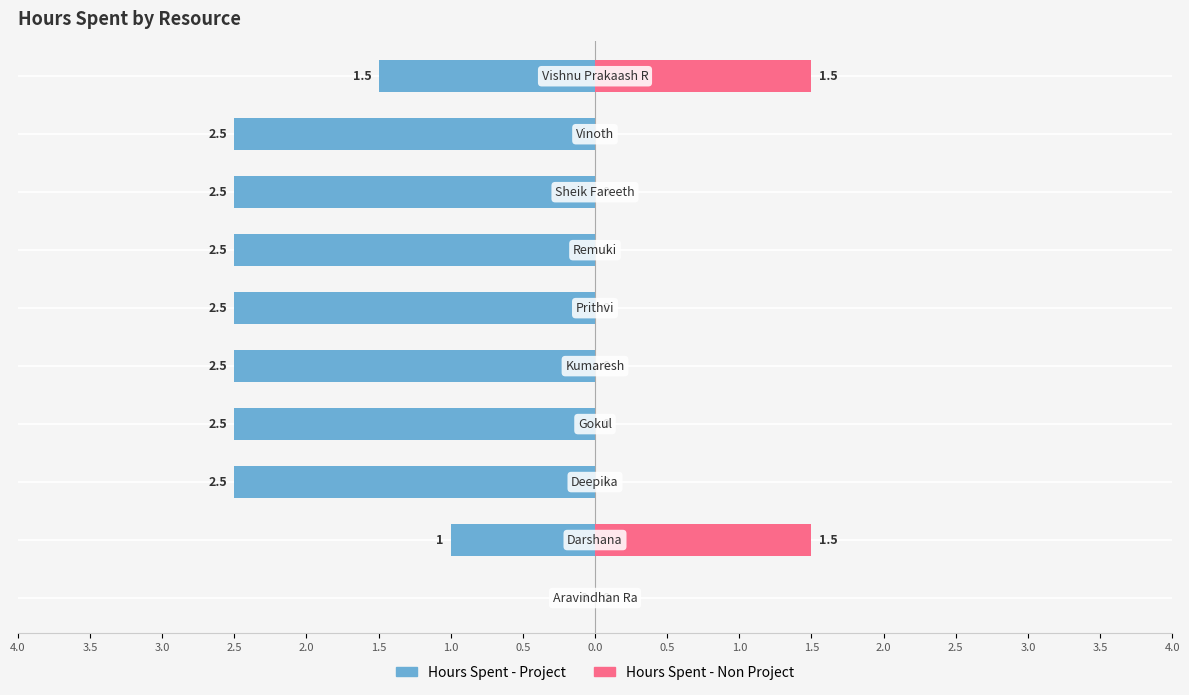

How many groups of bars are there?

10